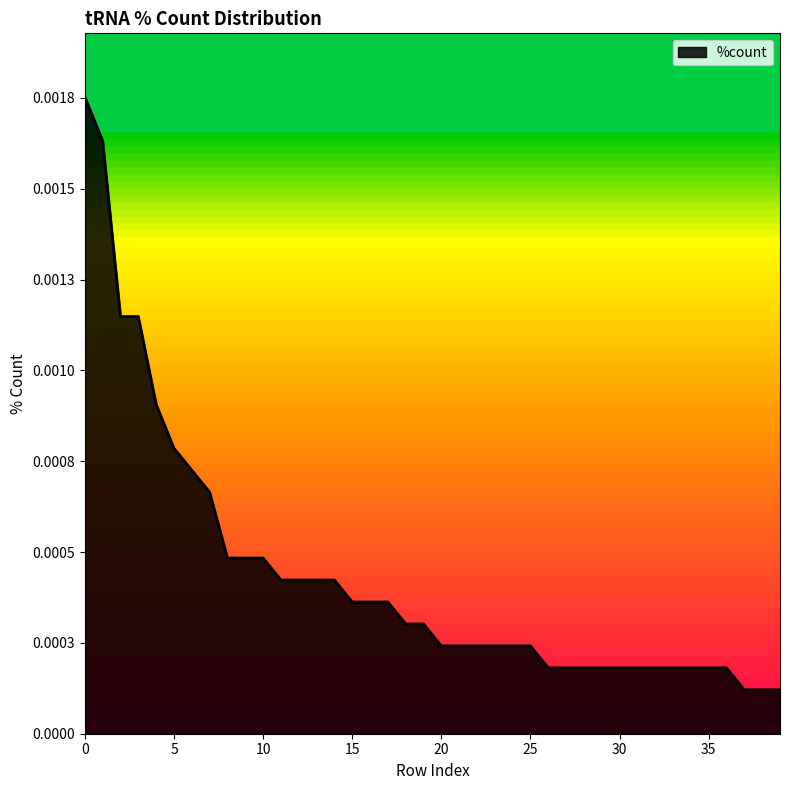

Does the chart have visible grid lines?

No